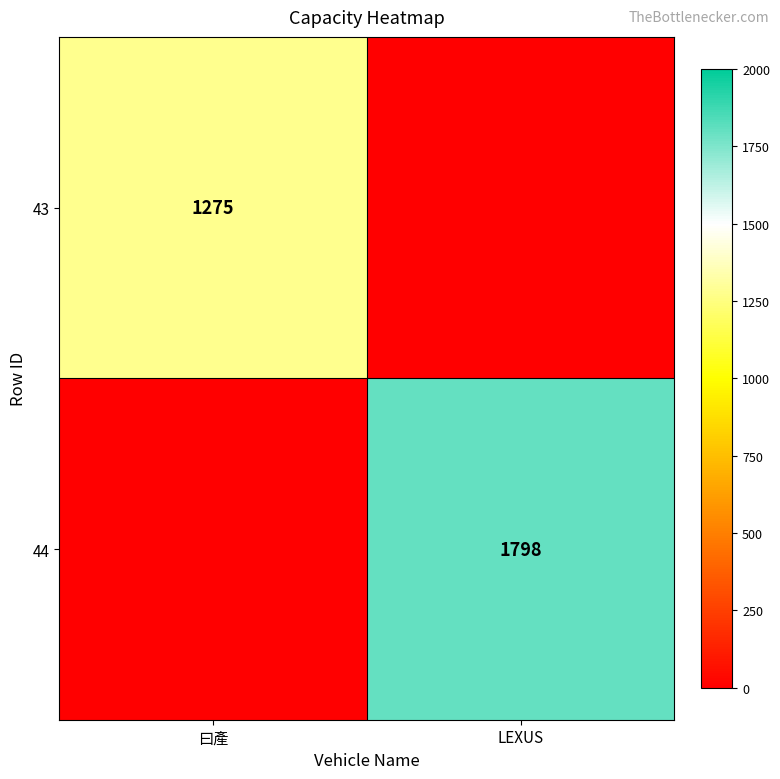

The 43 series shows 2210 at 曰產. True or false?

False